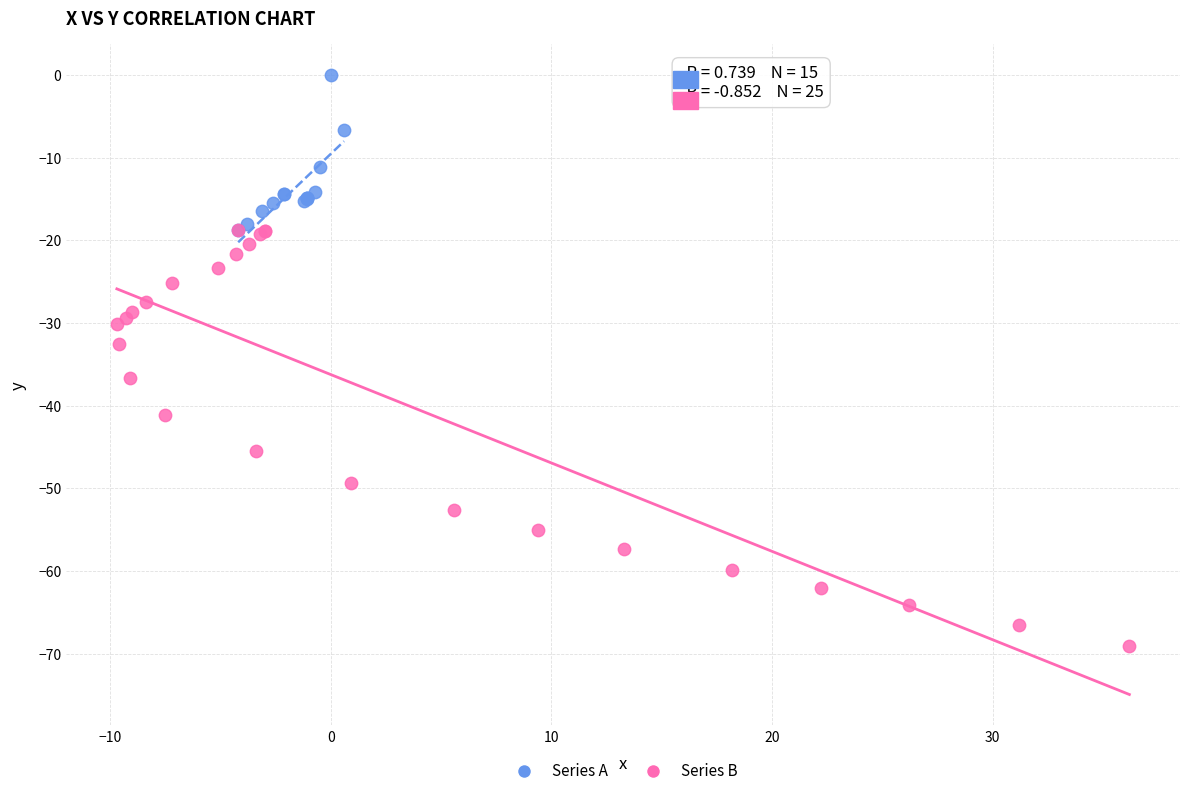

What are all the series names shown in the legend?

Series A, Series B